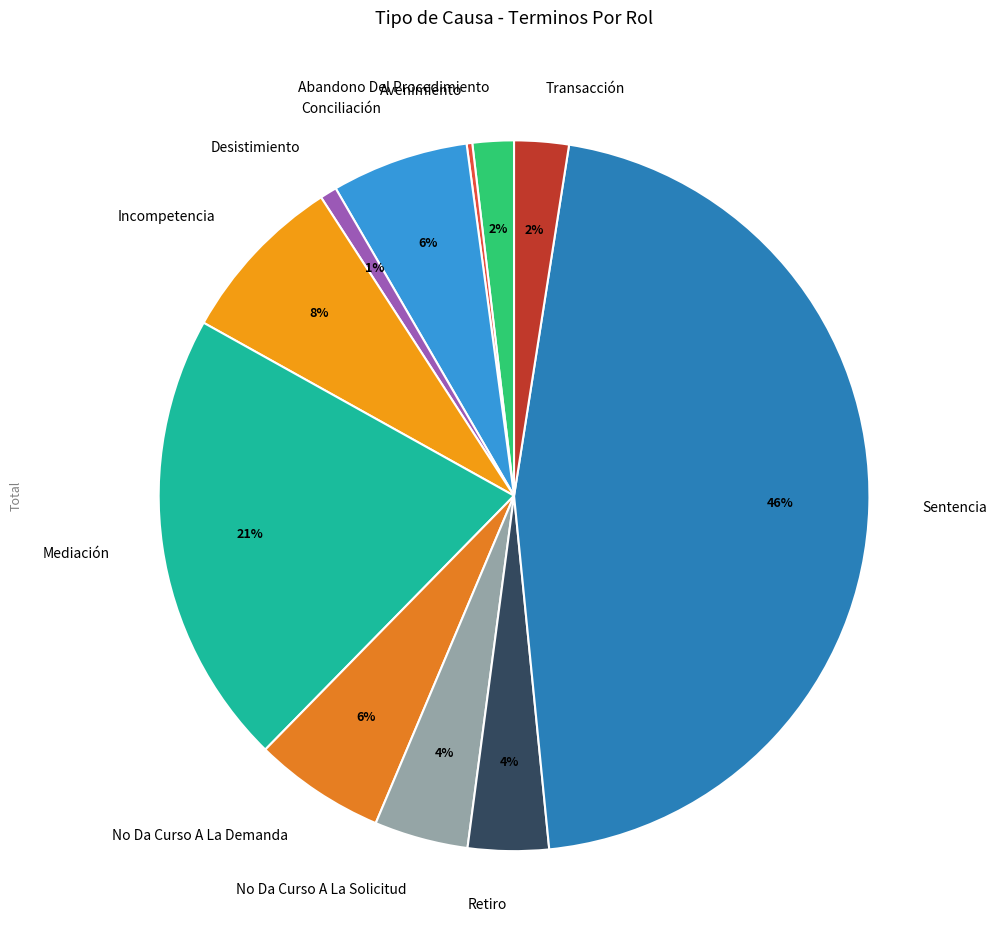

Do Conciliación and Abandono Del Procedimiento together represent more than half of the pie?

No